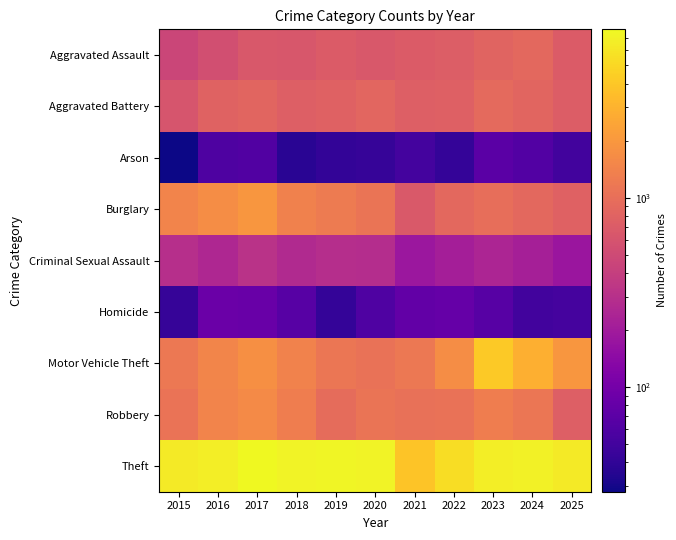

Reading left to right, transcribe all the data shown in this chart.

Aggravated Assault: 2015=457	2016=543	2017=660	2018=640	2019=691	2020=660	2021=697	2022=734	2023=813	2024=888	2025=701
Aggravated Battery: 2015=614	2016=793	2017=829	2018=745	2019=777	2020=854	2021=749	2022=756	2023=912	2024=834	2025=709
Arson: 2015=28	2016=59	2017=61	2018=37	2019=41	2020=43	2021=51	2022=42	2023=70	2024=62	2025=50
Burglary: 2015=1457	2016=1686	2017=1950	2018=1371	2019=1229	2020=1107	2021=666	2022=890	2023=989	2024=892	2025=776
Criminal Sexual Assault: 2015=299	2016=255	2017=315	2018=267	2019=288	2020=287	2021=183	2022=215	2023=243	2024=217	2025=181
Homicide: 2015=43	2016=87	2017=85	2018=67	2019=42	2020=60	2021=77	2022=82	2023=66	2024=50	2025=52
Motor Vehicle Theft: 2015=1183	2016=1461	2017=1750	2018=1396	2019=1125	2020=1060	2021=1178	2022=1687	2023=4122	2024=2872	2025=1968
Robbery: 2015=1079	2016=1456	2017=1603	2018=1302	2019=940	2020=1105	2021=1026	2022=1065	2023=1280	2024=1143	2025=753
Theft: 2015=6354	2016=6733	2017=7735	2018=7127	2019=7310	2020=7113	2021=3850	2022=5420	2023=6745	2024=6979	2025=6369